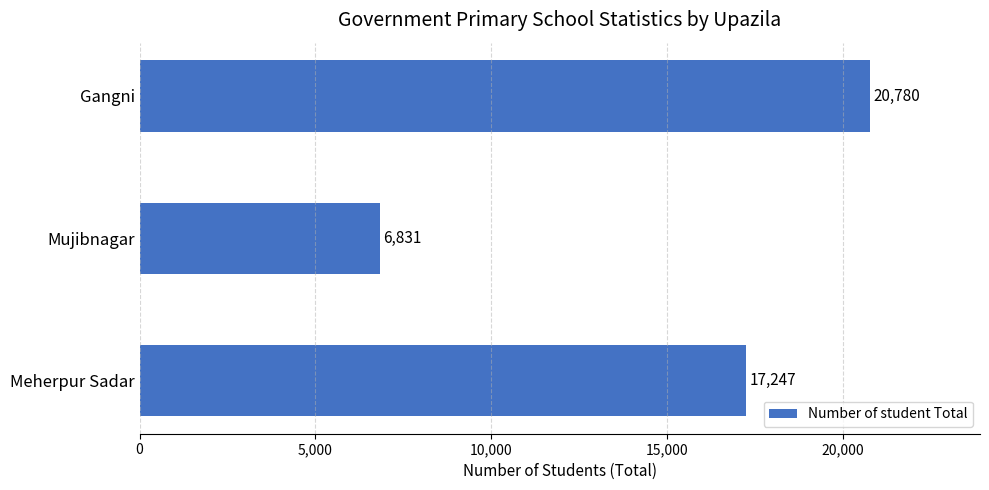

Reading top to bottom, list all the values displayed in this chart.

Gangni=20780	Mujibnagar=6831	Meherpur Sadar=17247